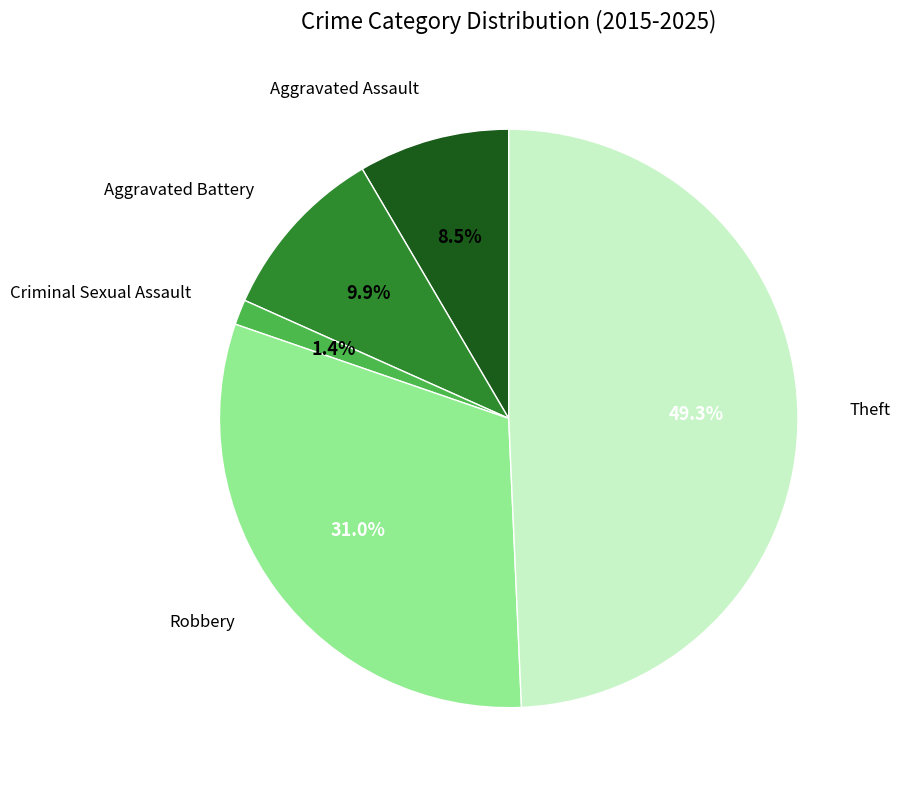

Rank the categories by value from lowest to highest.

Criminal Sexual Assault, Aggravated Assault, Aggravated Battery, Robbery, Theft